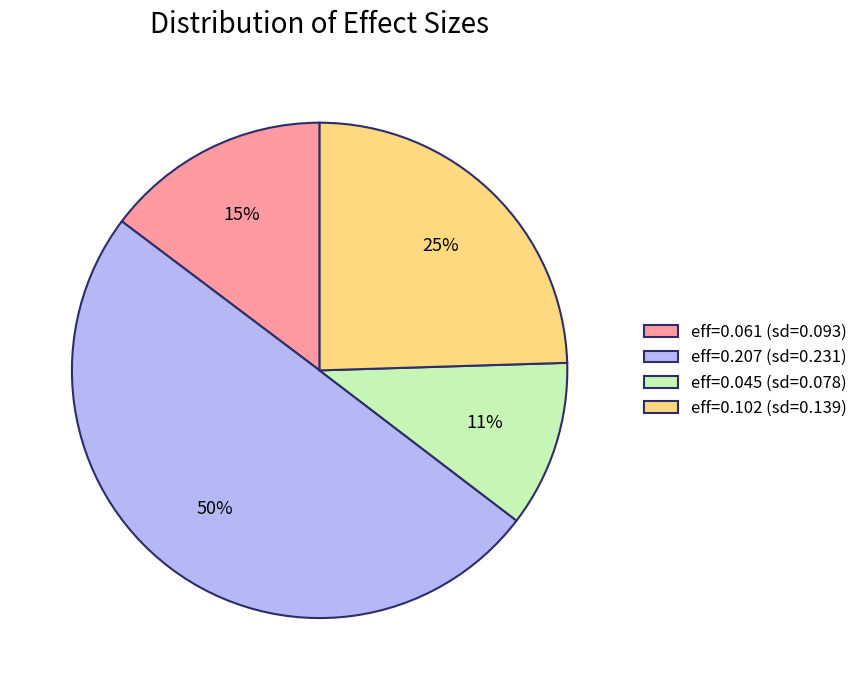

Which has a higher value, eff=0.061 (sd=0.093) or eff=0.045 (sd=0.078)?

eff=0.061 (sd=0.093)